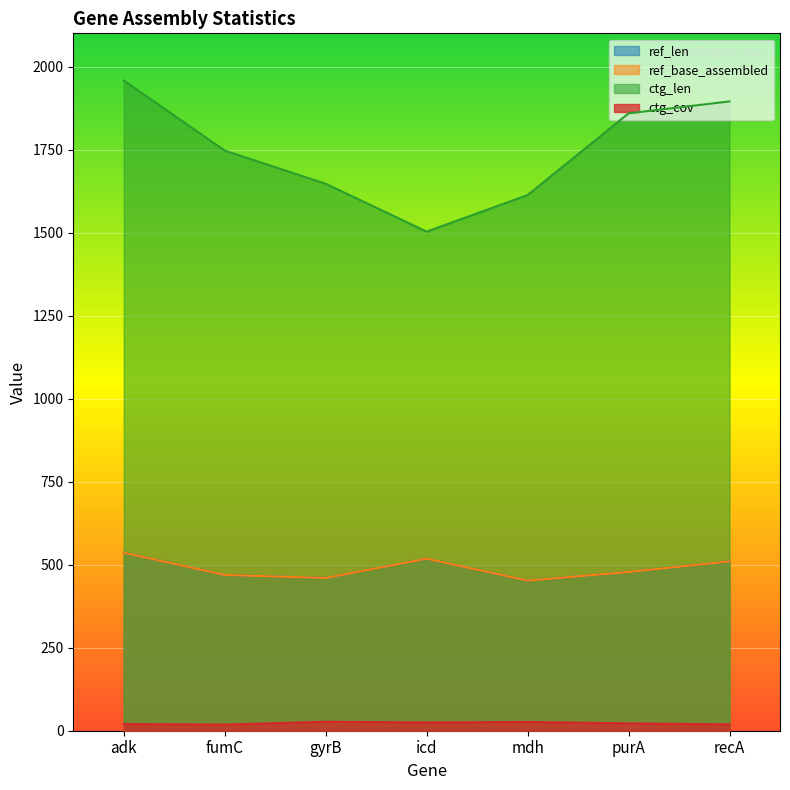

True or false: ctg_cov has more than 2 points higher than both neighbors.

False